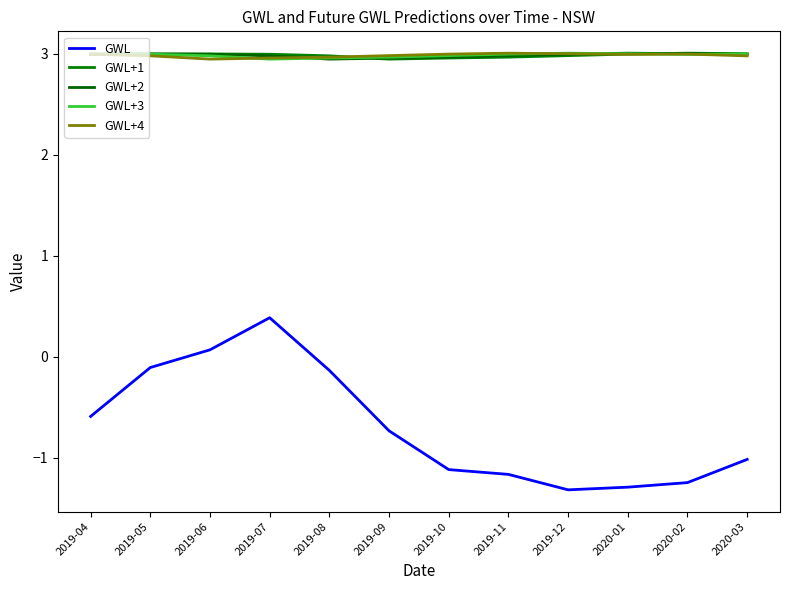

At which label does GWL reach its peak?

2019-07